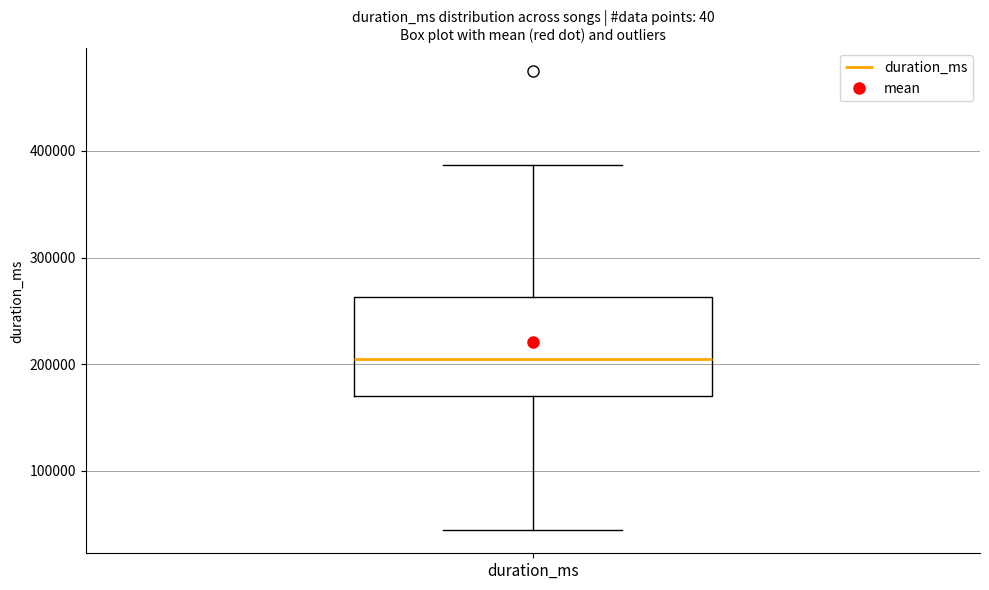

Transcribe this box plot: give where the median line is, the range the box spans, and where the two whiskers end, as read against the y-axis. The values are not printed on the chart, so give them approximately, as read against the axis.

median 200000, box 170000 to 260000, whiskers 40000 to 390000